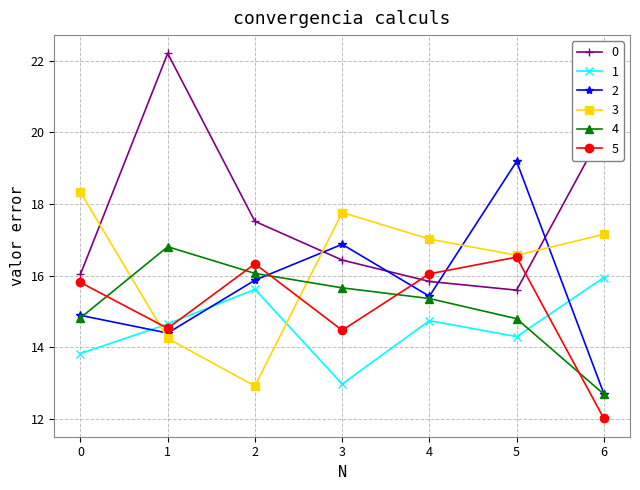

In 2, how many points are higher than both neighbors (excluding endpoints)?

2